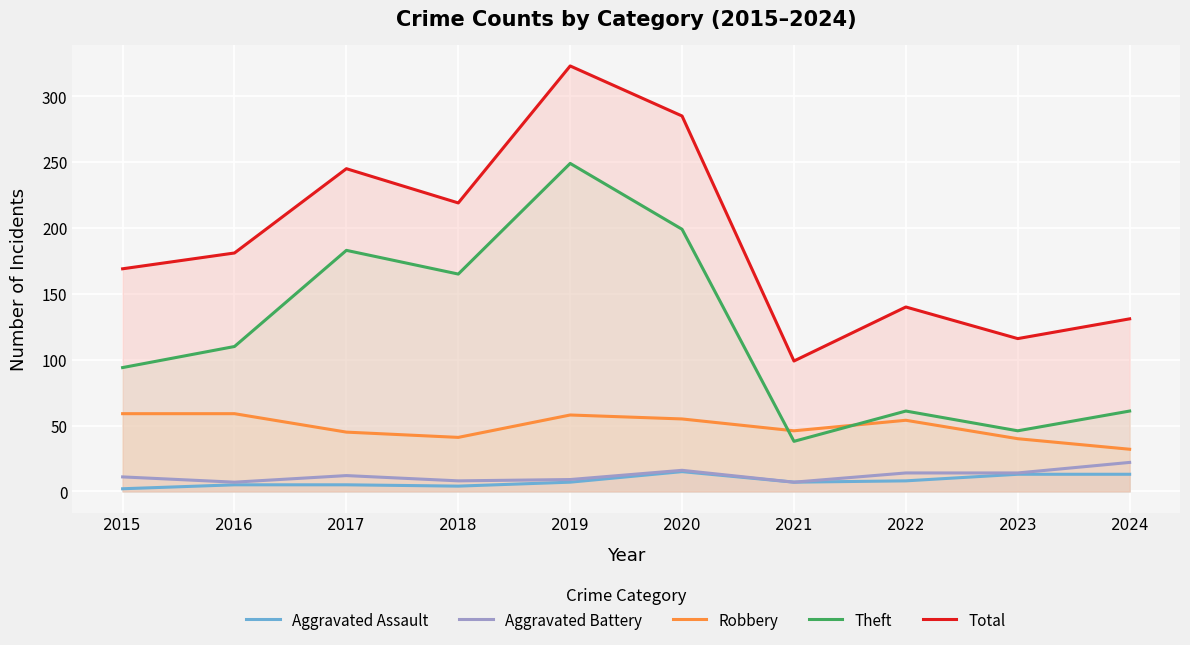

Reading left to right, what are all the values shown in this chart?

Aggravated Assault: 2015=2	2016=5	2017=5	2018=4	2019=7	2020=15	2021=7	2022=8	2023=13	2024=13
Aggravated Battery: 2015=11	2016=7	2017=12	2018=8	2019=9	2020=16	2021=7	2022=14	2023=14	2024=22
Robbery: 2015=59	2016=59	2017=45	2018=41	2019=58	2020=55	2021=46	2022=54	2023=40	2024=32
Theft: 2015=94	2016=110	2017=183	2018=165	2019=249	2020=199	2021=38	2022=61	2023=46	2024=61
Total: 2015=169	2016=181	2017=245	2018=219	2019=323	2020=285	2021=99	2022=140	2023=116	2024=131